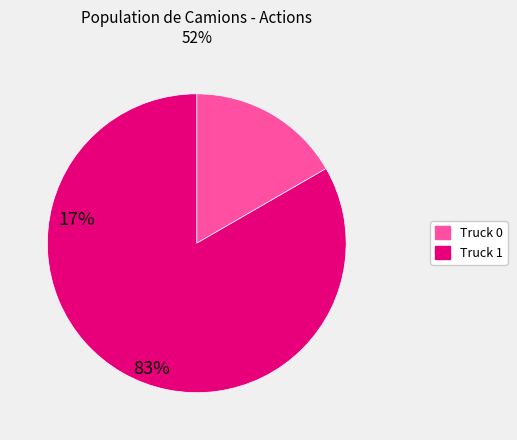

Is the sum of Truck 1 and Truck 0 greater than half?

Yes